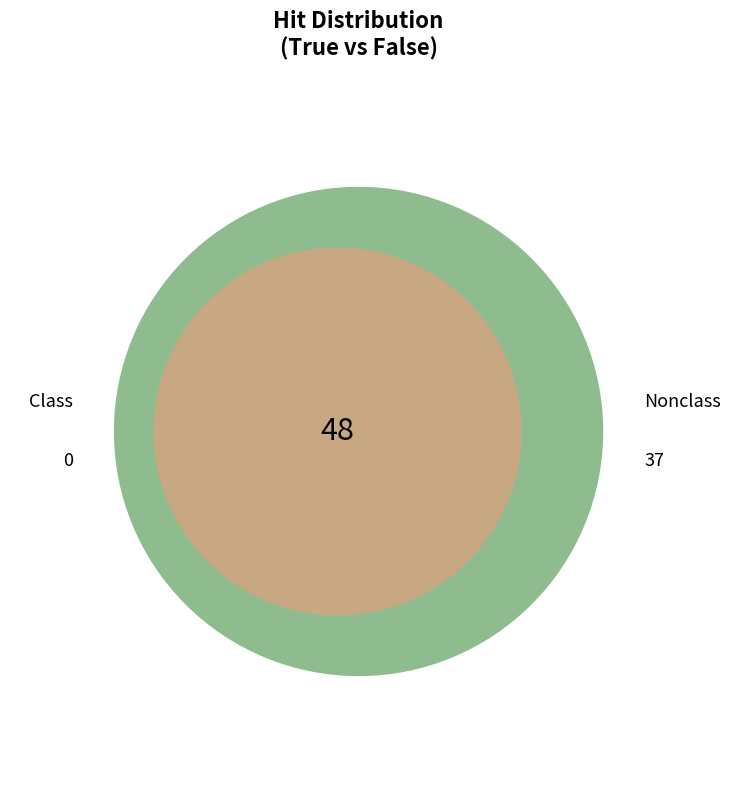

Combined, what portion of the pie is False and True?

100.0%